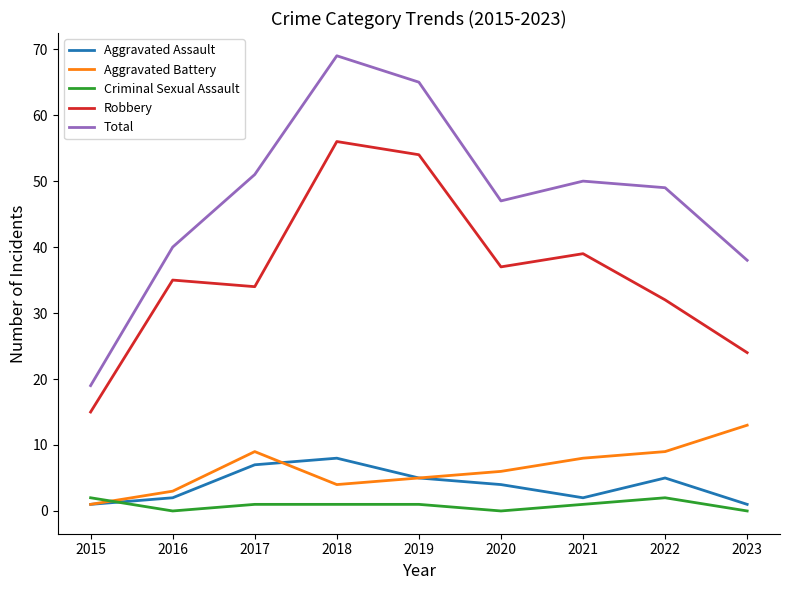

True or false: Total has a value of 38 at 2023.

True